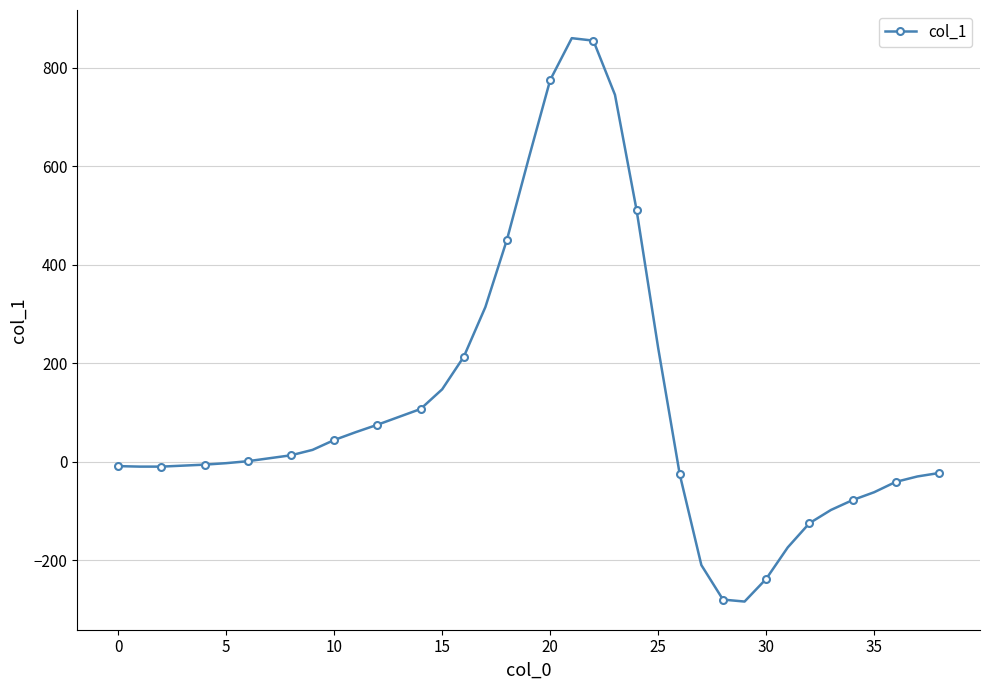

What is the greatest value displayed?

860